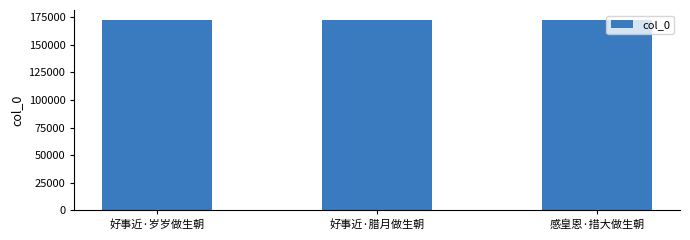

What is the smallest value displayed?

172837